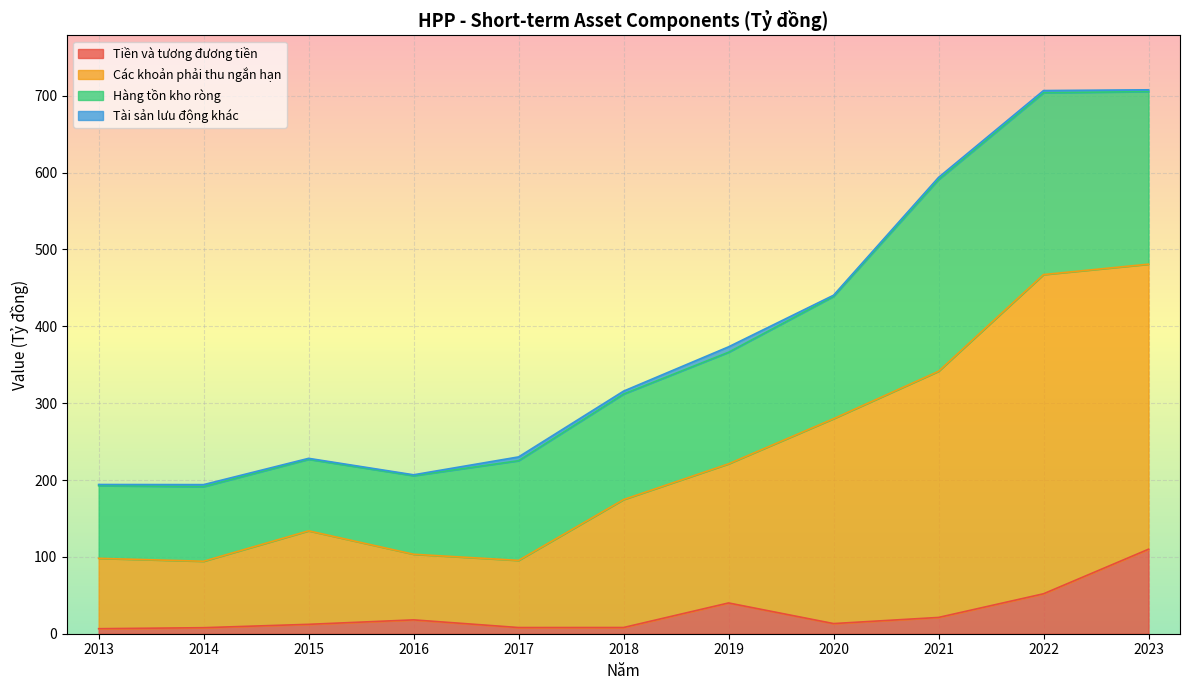

How many lines are shown in the chart?

4